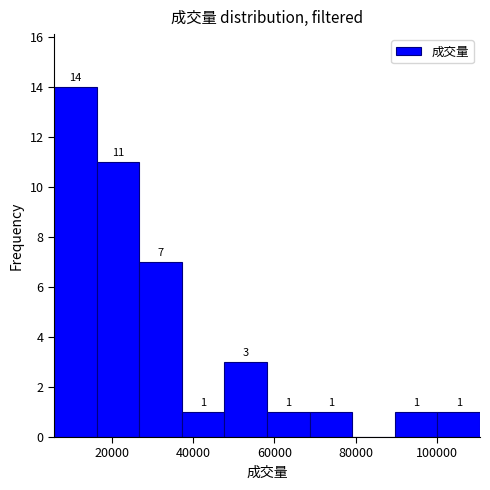

Which range on the x-axis has the tallest bar?

6000 to 16000